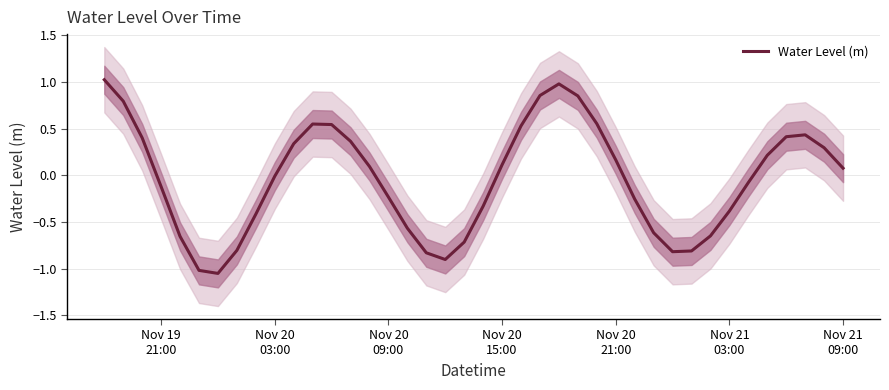

How many points are higher than both their immediate neighbors (excluding endpoints)?

3